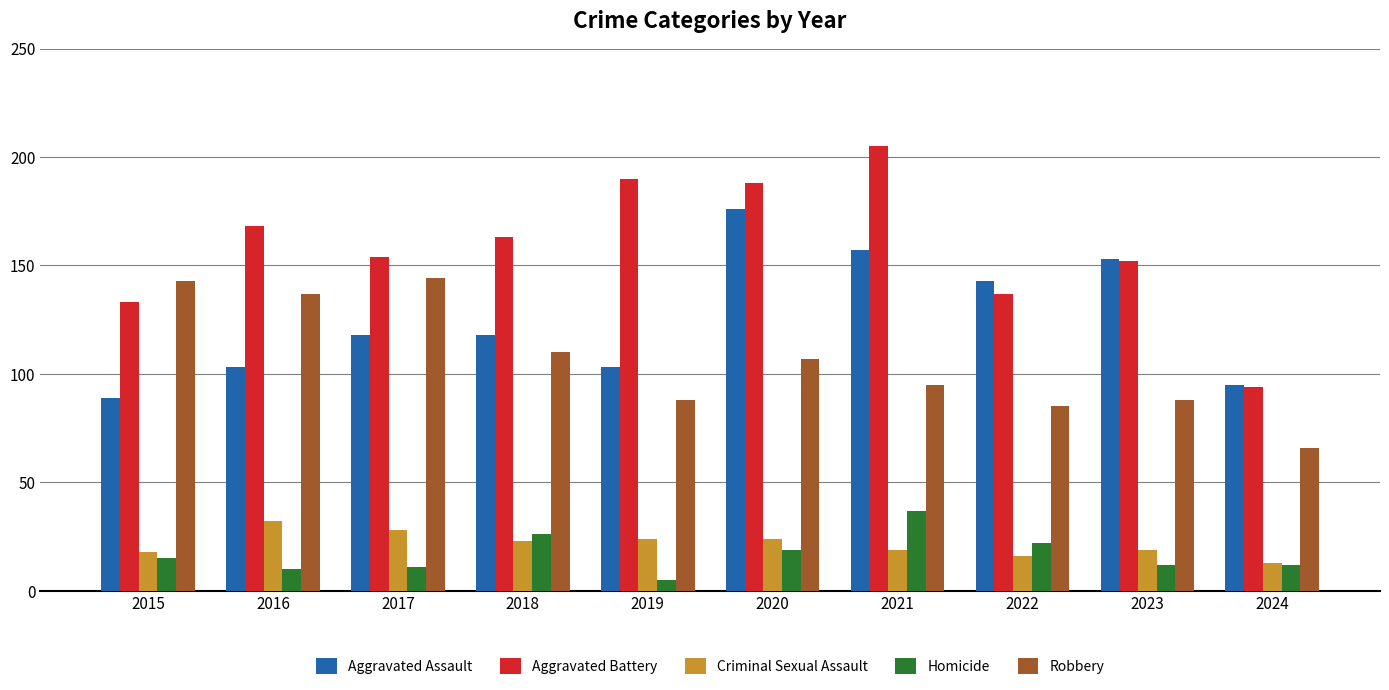

The value of Aggravated Assault at 2018 is 118. True or false?

True